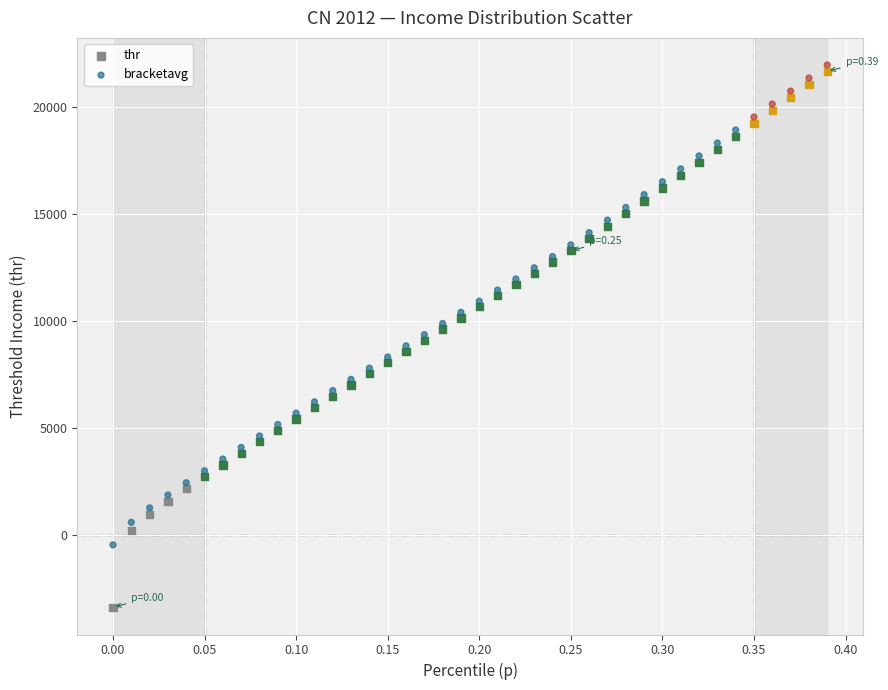

Which series has the widest spread of Y values?

thr